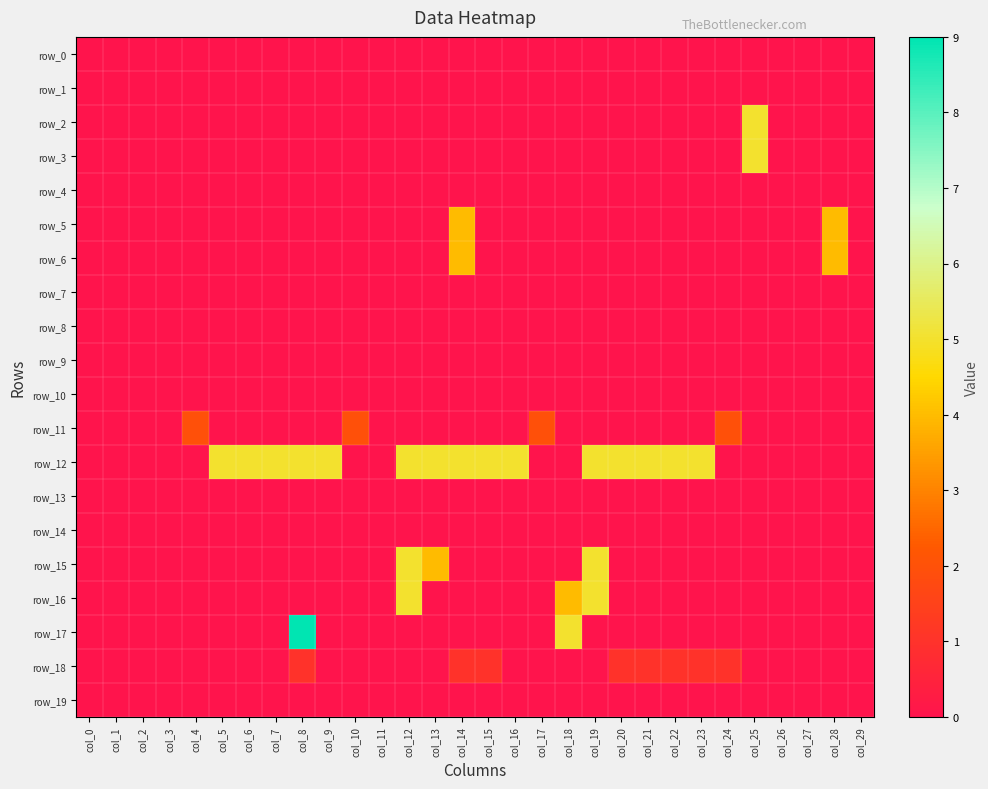

Is the value of row_16 at col_0 greater than the value of row_9 at col_5?

No